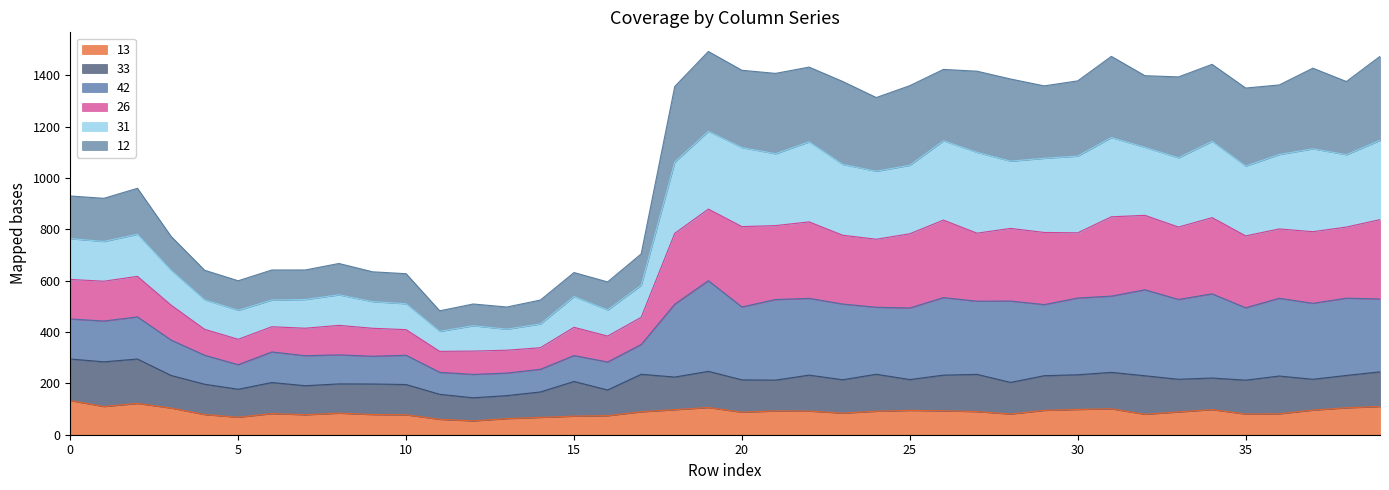

Between 26 and 30, which series saw the biggest shift?

26